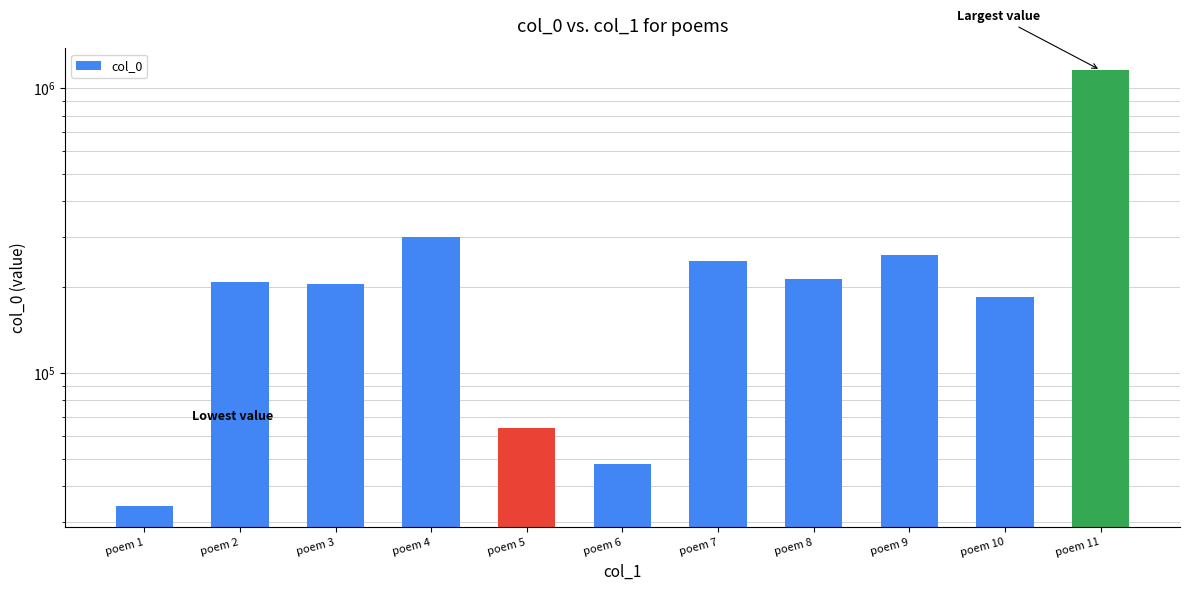

Which category has the lowest value across all series?

poem 1